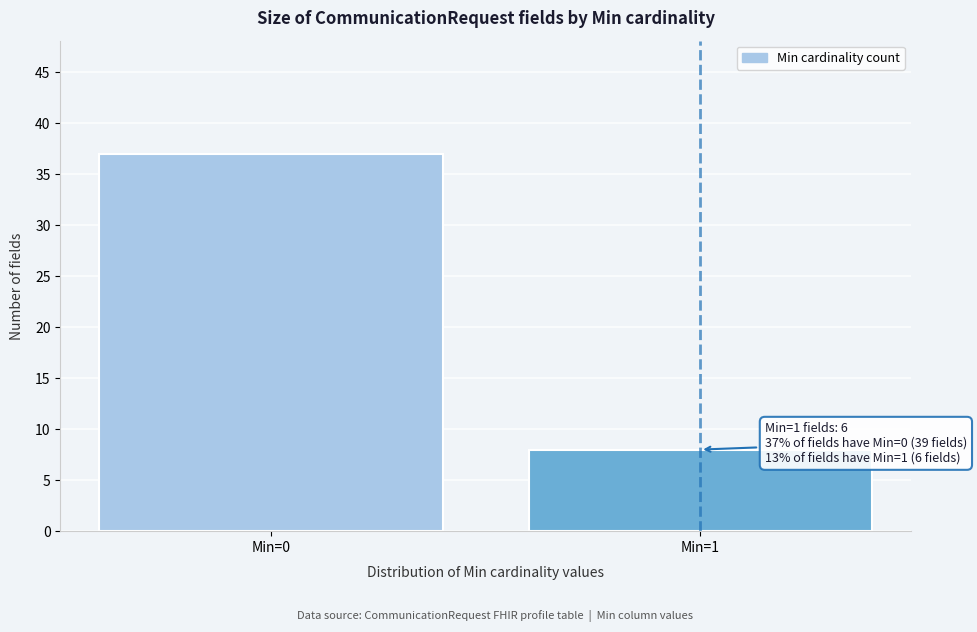

Reading right to left, list all the values displayed in this chart.

Min=1=8	Min=0=37